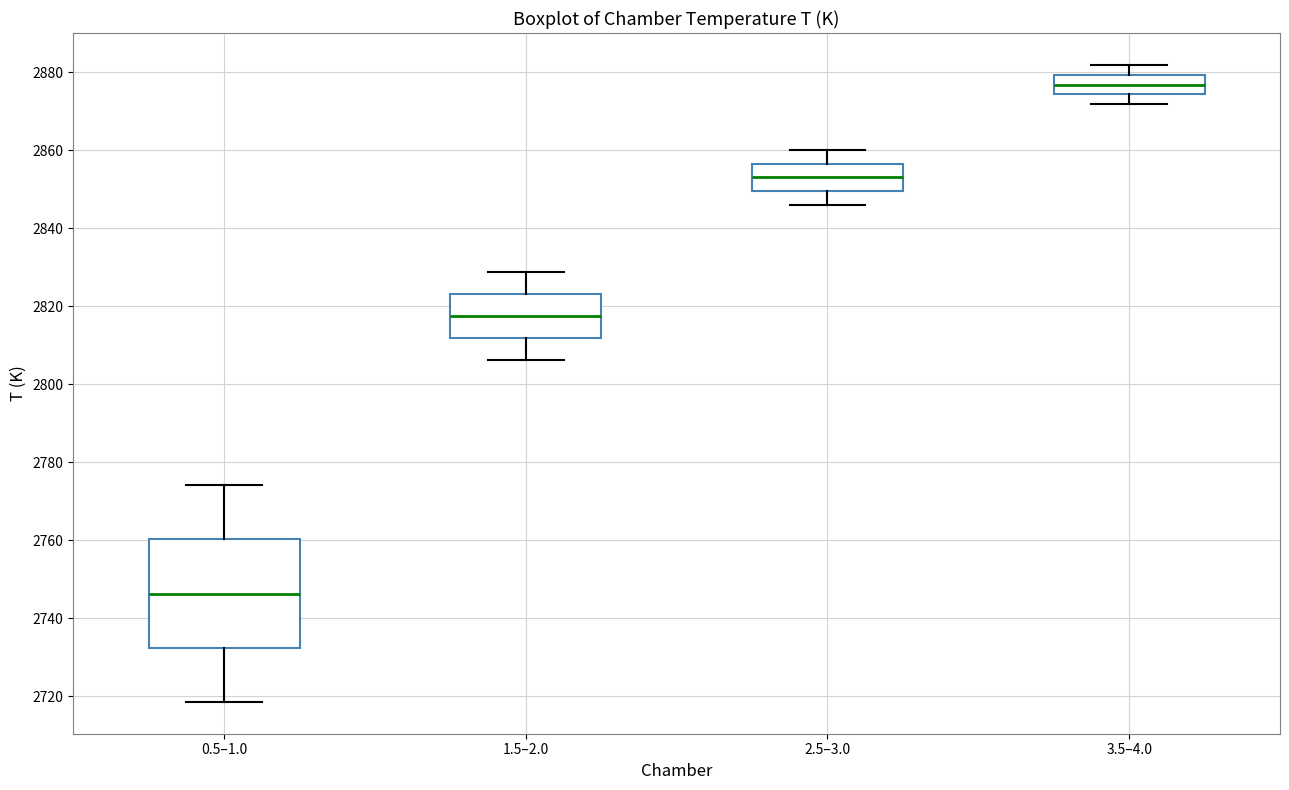

Which box's median line is the highest?

3.5–4.0